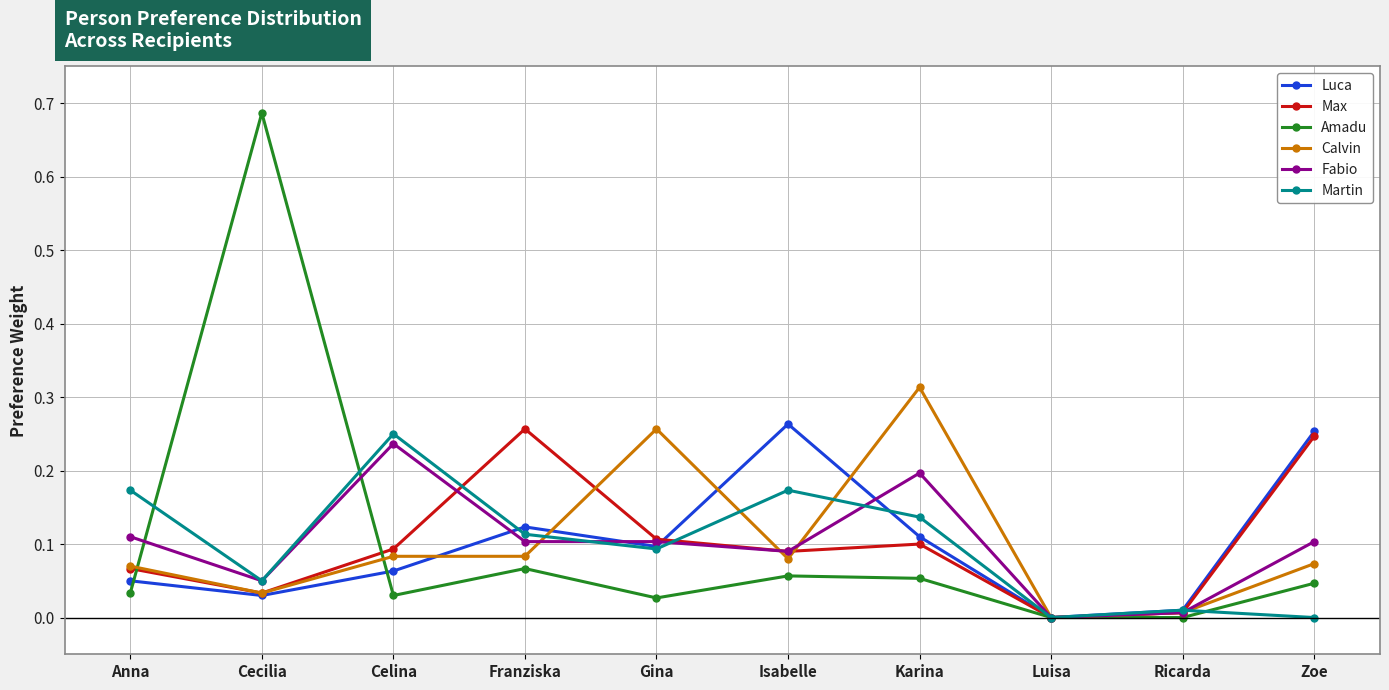

What is the label of the 8th point from the left?

Luisa